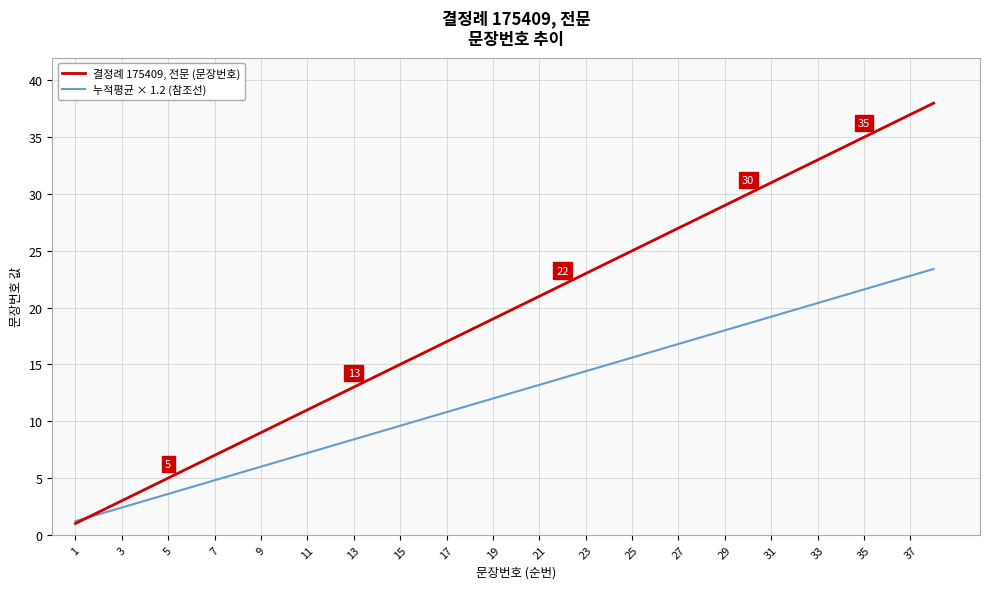

True or false: 결정례 175409, 전문 (문장번호) has more than 0 interior local peaks.

False